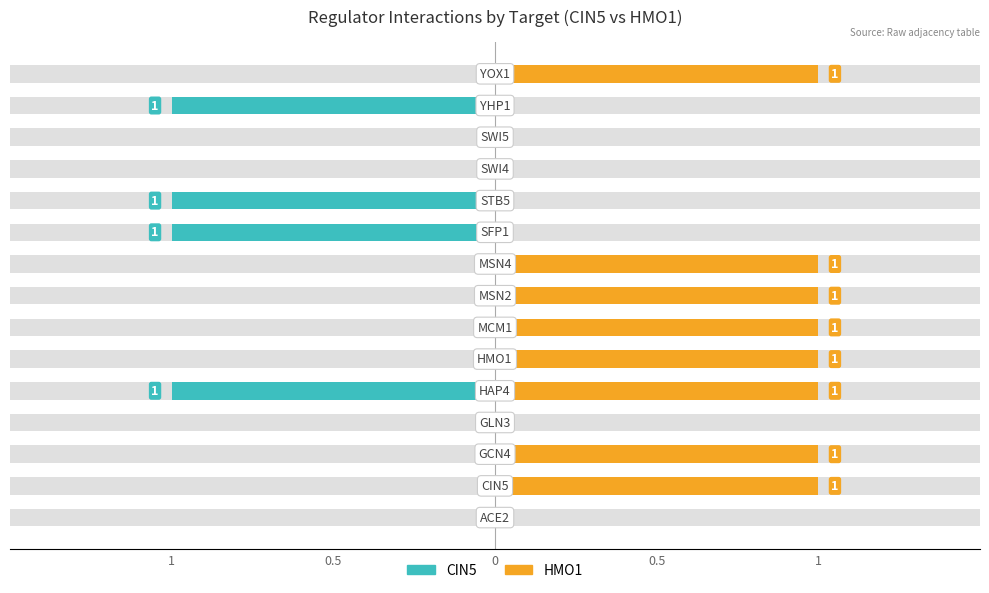

How many negative values does the CIN5 series have?

4